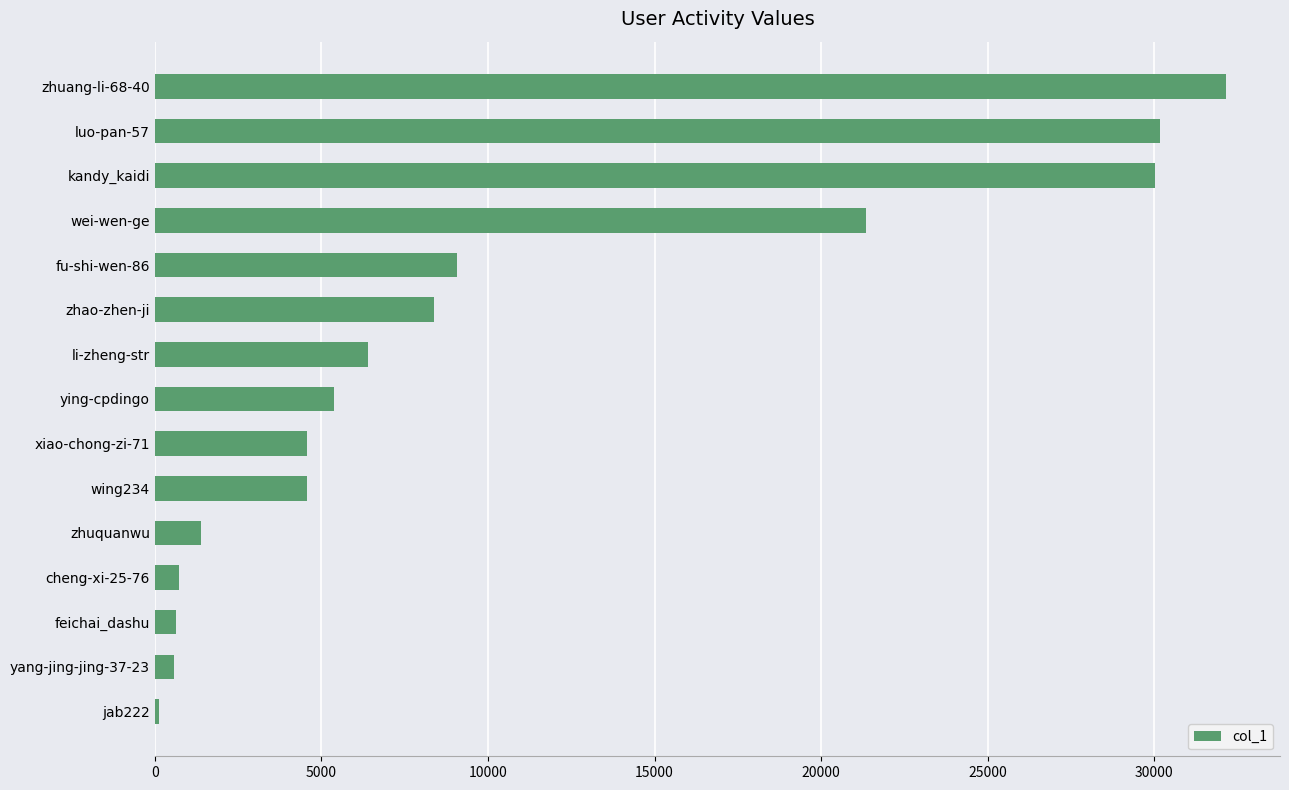

What is the greatest value displayed?

32163